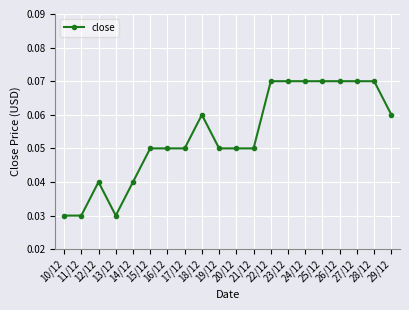

Is this an area chart (filled region under the line)?

No